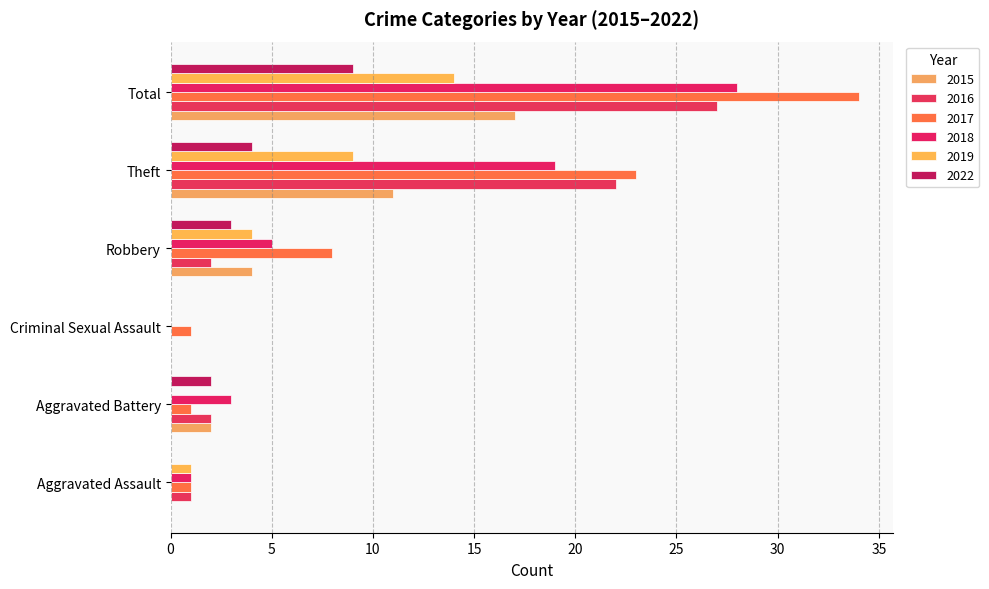

At Total, list the series in order from largest to smallest.

2017, 2018, 2016, 2015, 2019, 2022